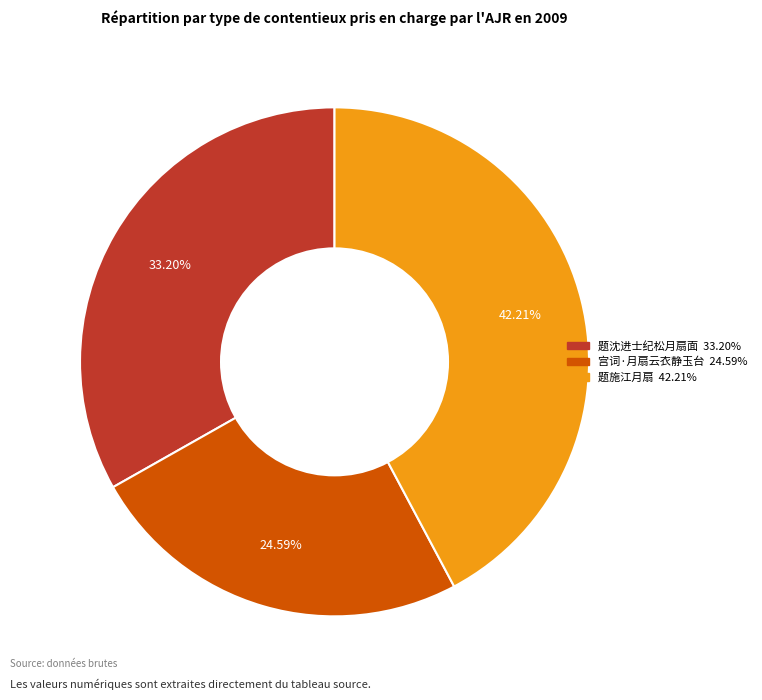

Which category has the biggest portion of the pie?

题施江月扇